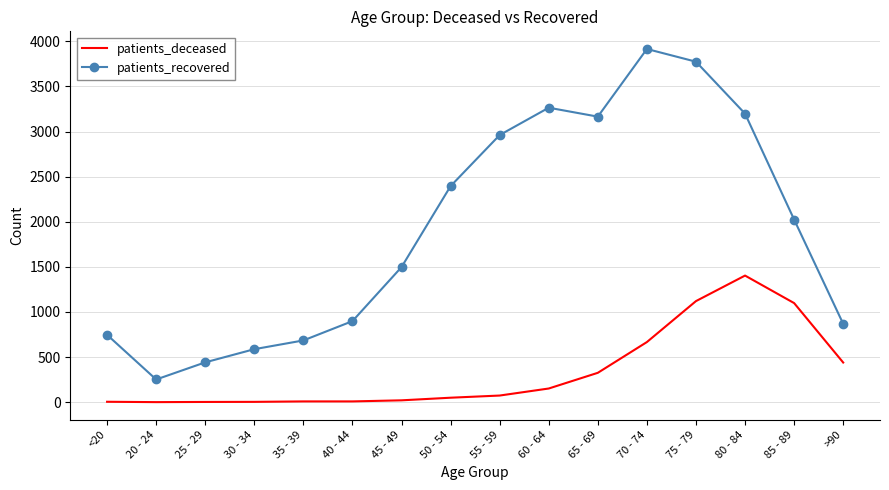

Which series has the widest spread of values?

patients_recovered